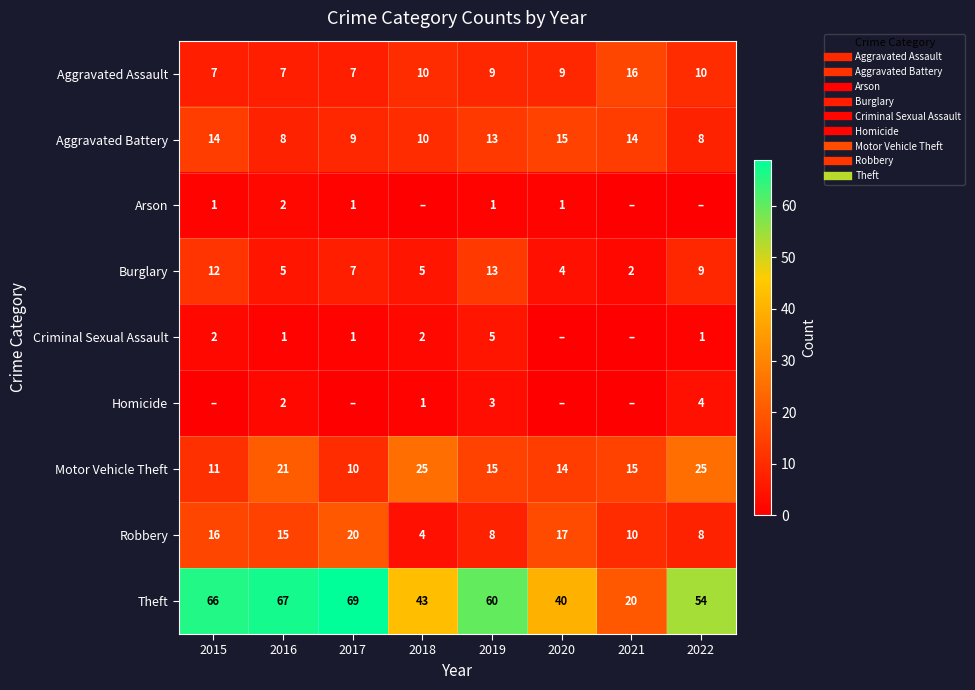

What value does the Aggravated Battery series have at 2022?

8